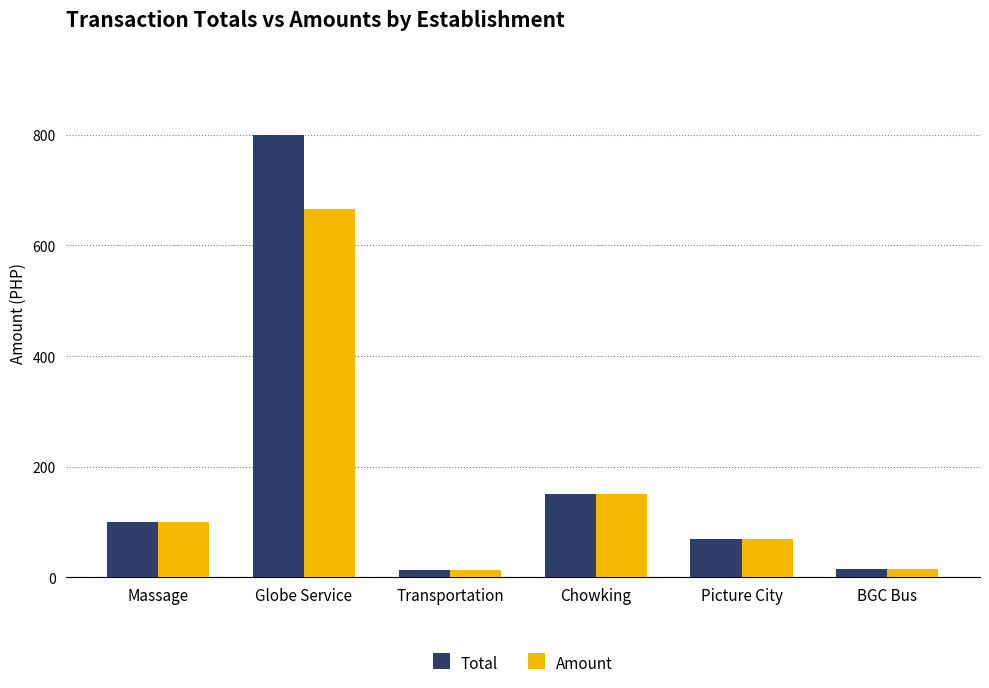

How many groups of bars are there?

6